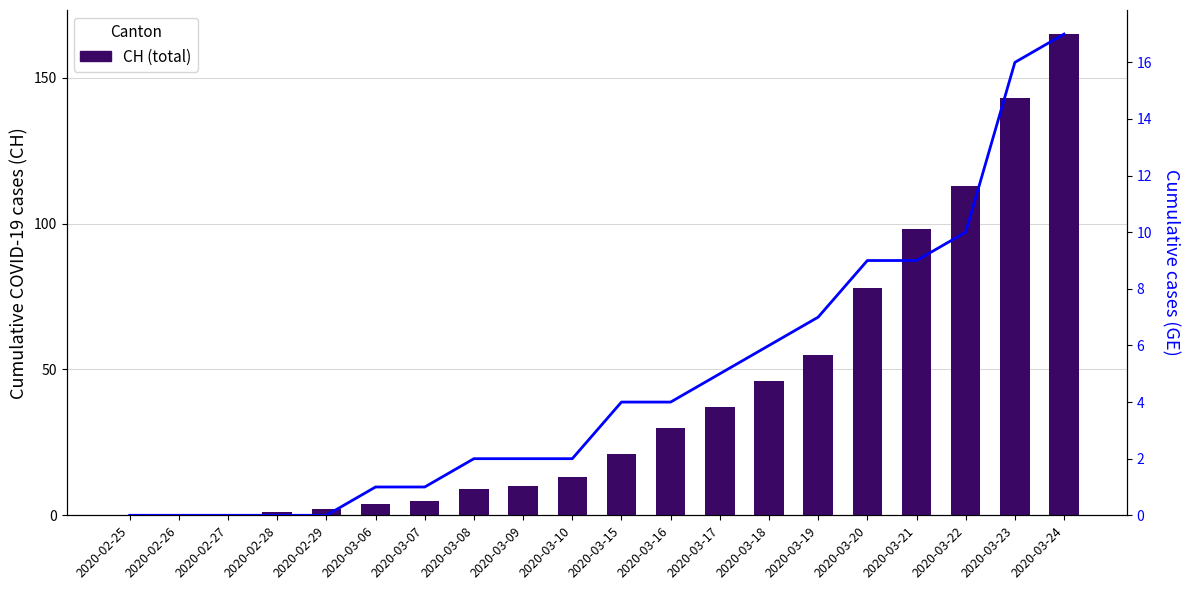

At how many categories does at least one series exceed 156?

1